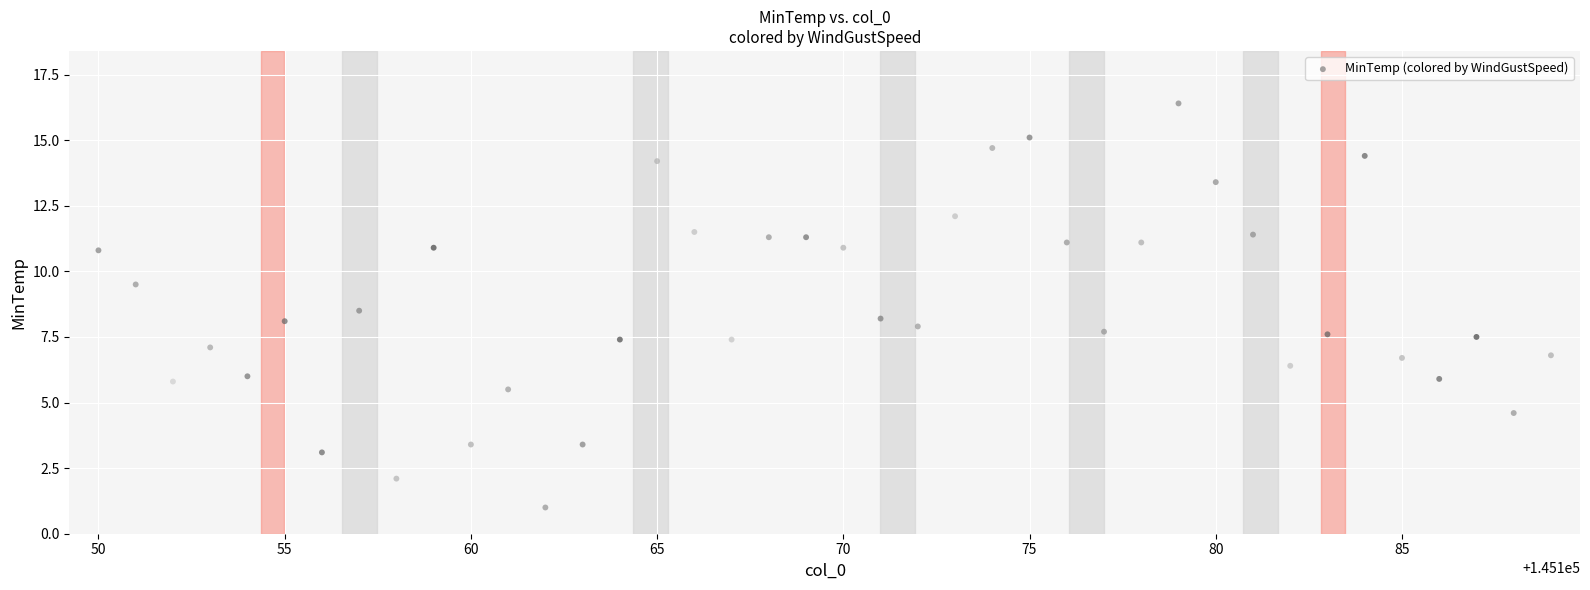

What is the range of X values (max minus min)?

39.0